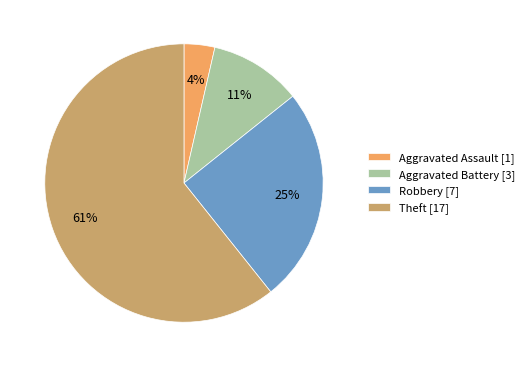

How many segments does this pie chart have?

4